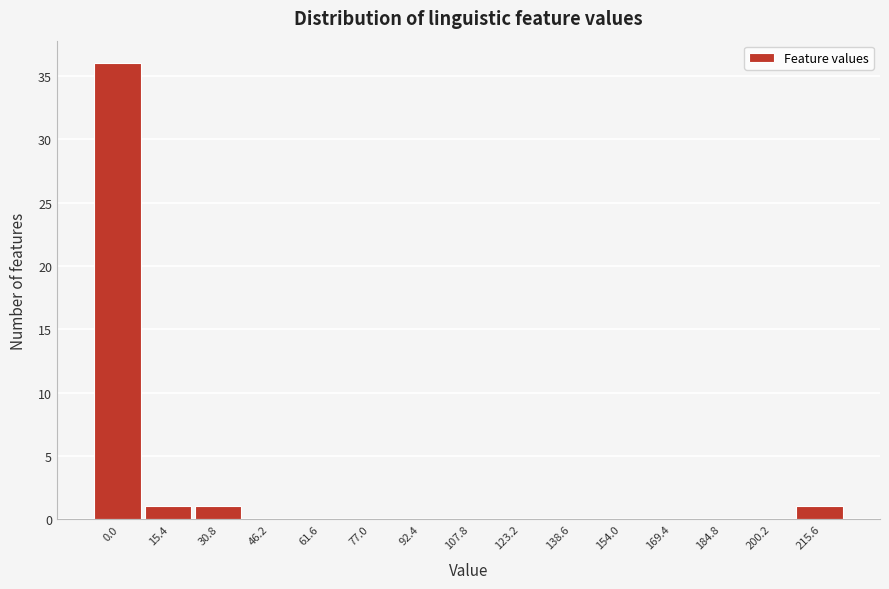

Reading right to left, extract all data points from this chart.

215.6=1	200.2=0	184.8=0	169.4=0	154.0=0	138.6=0	123.2=0	107.8=0	92.4=0	77.0=0	61.6=0	46.2=0	30.8=1	15.4=1	0.0=36